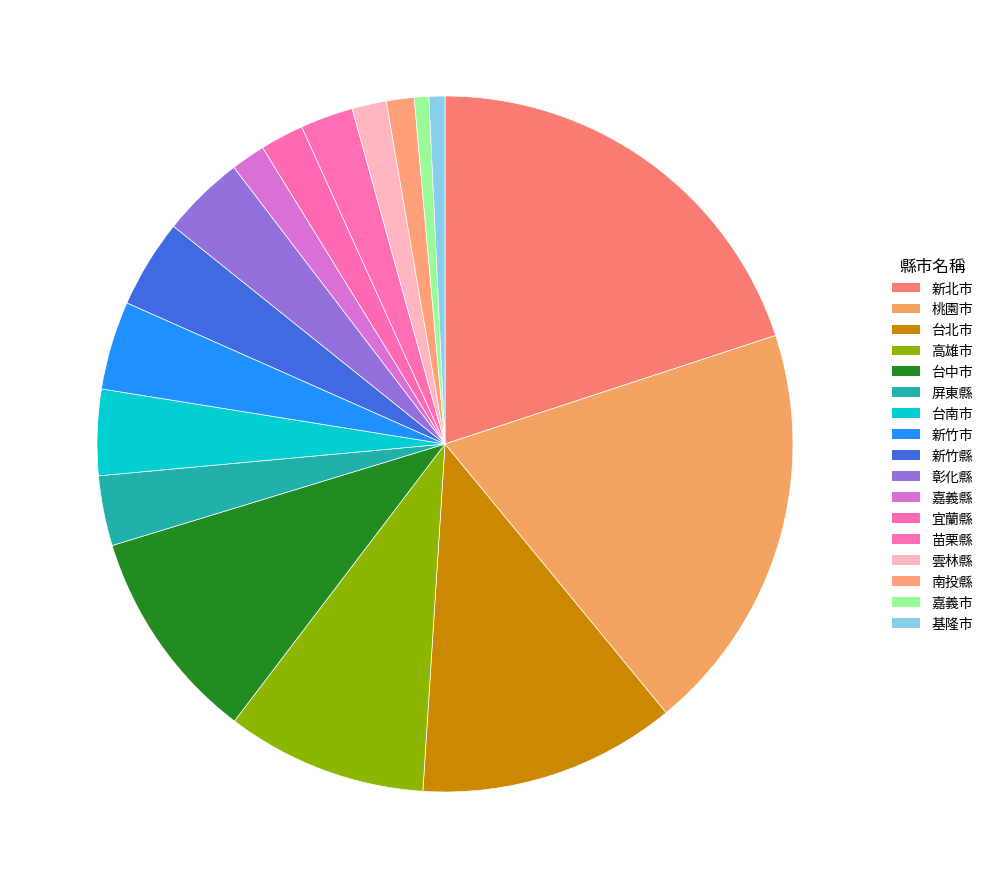

Which has a higher value, 新北市 or 基隆市?

新北市